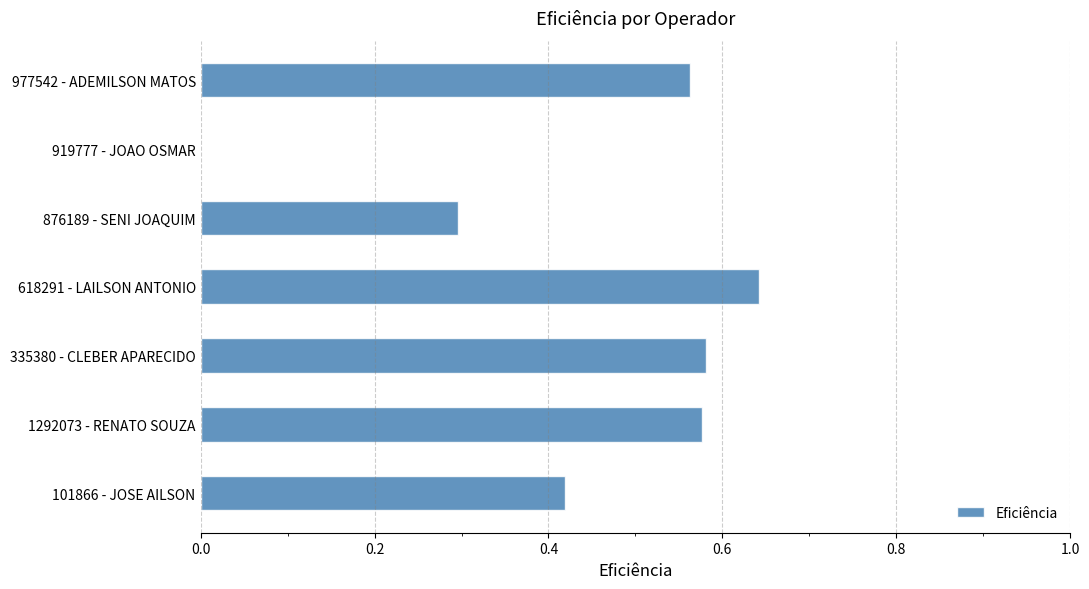

The value at 876189 - SENI JOAQUIM is 0.3. True or false?

True